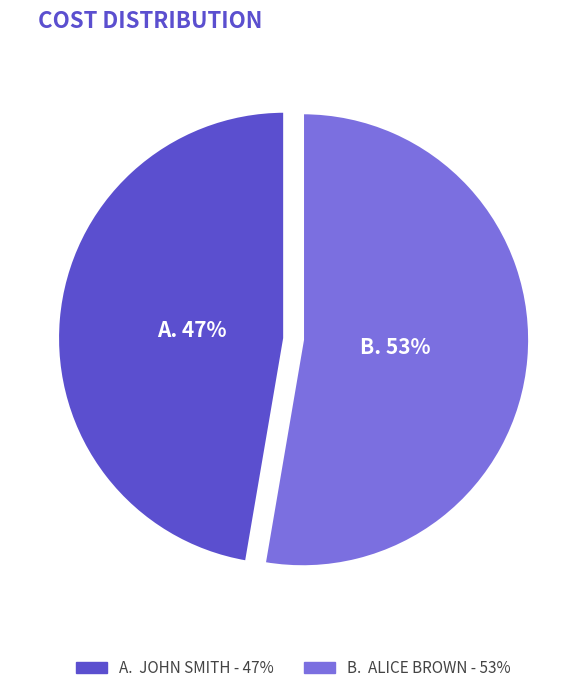

Count the number of slices in the pie.

2